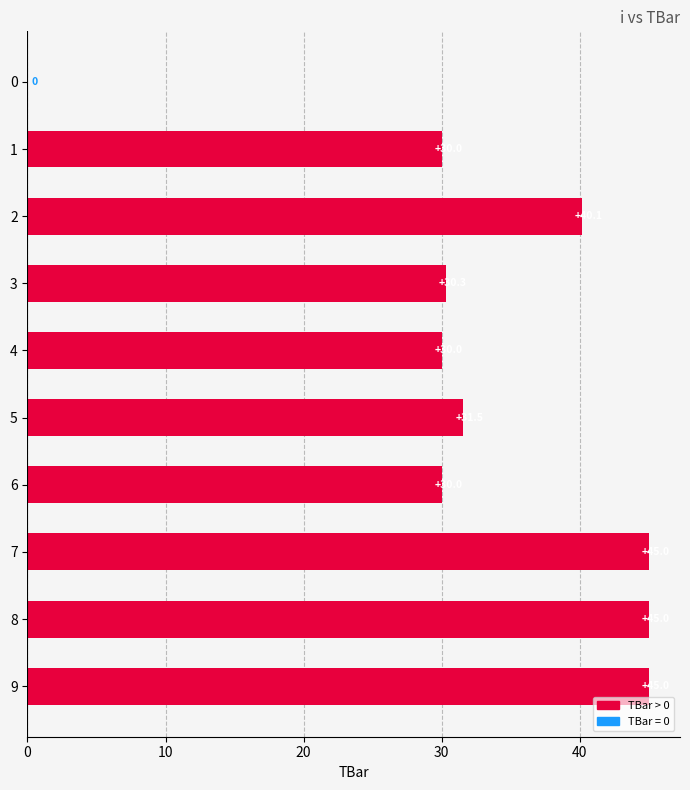

How many data points are above 31?

5